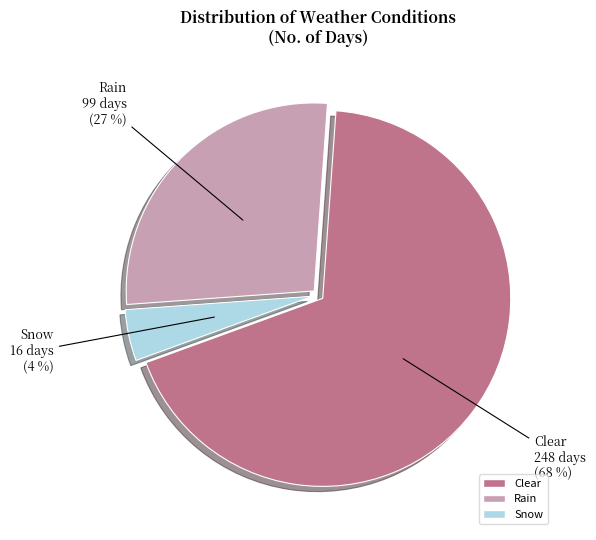

Is there a majority slice in this chart?

Yes